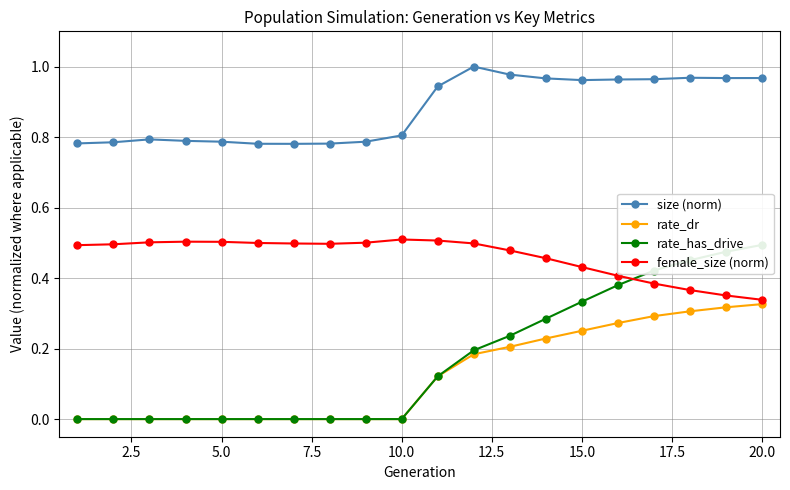

What is the difference between the maximum and minimum values in the female_size (norm) series?

0.2